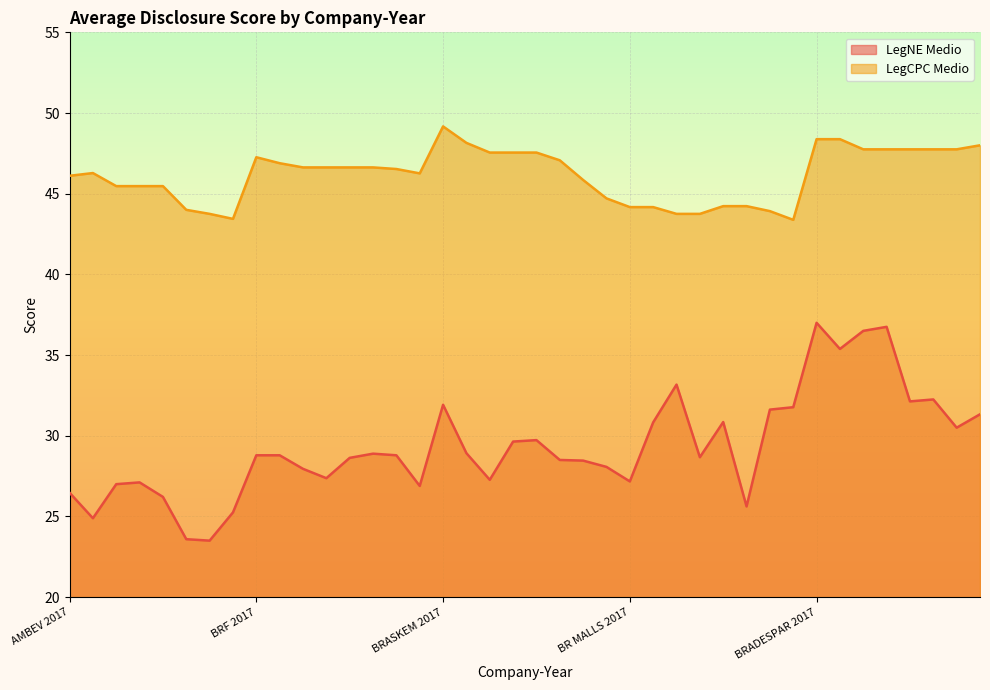

At which label does LegCPC Medio reach its minimum?

BR MALLS 2010